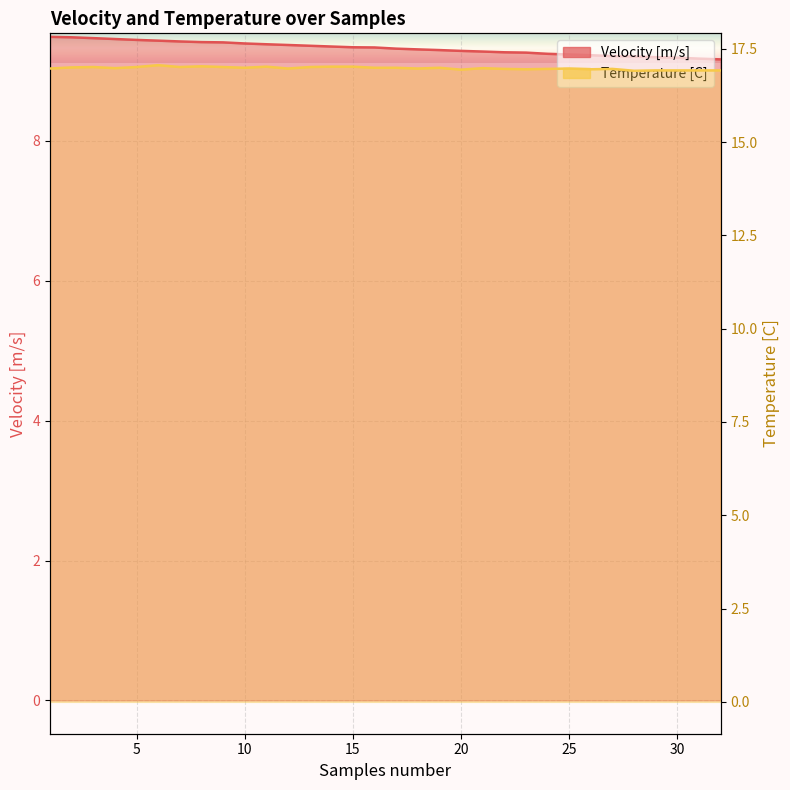

True or false: Velocity [m/s] has more than 1 interior local peaks.

False